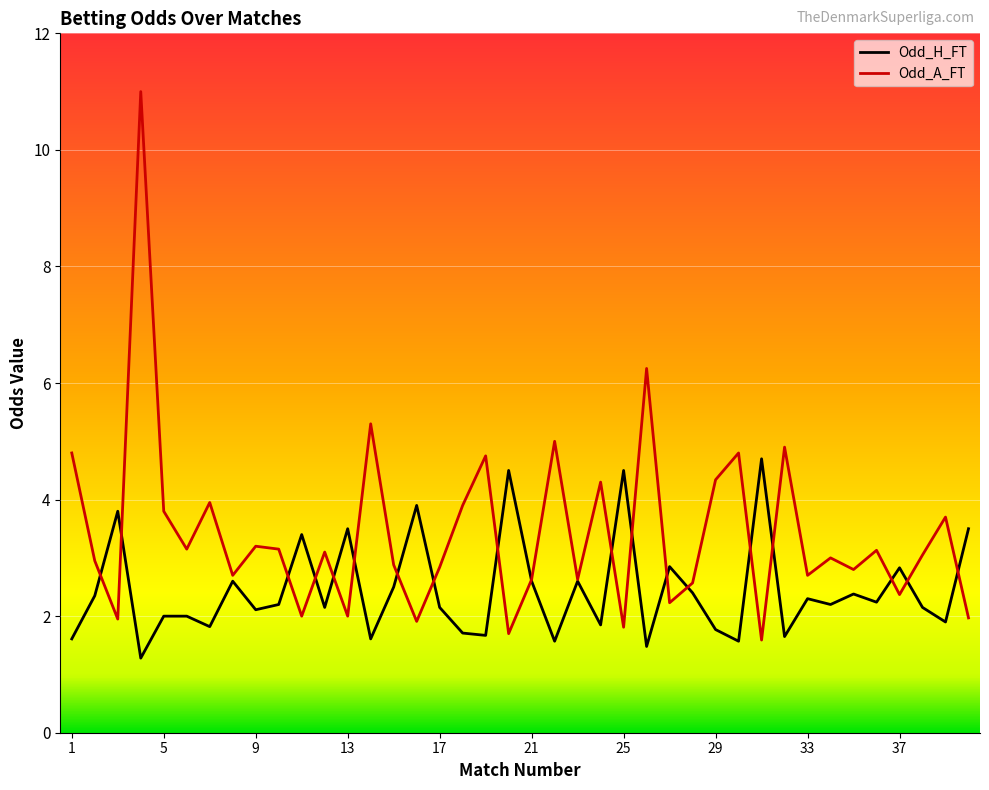

At 32, list the series in order from largest to smallest.

Odd_A_FT, Odd_H_FT